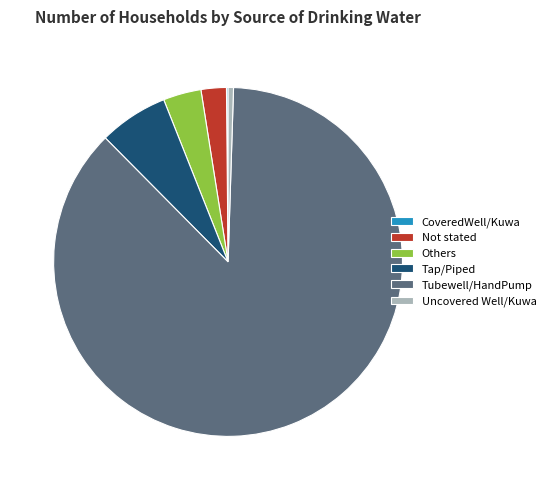

The Tap/Piped slice represents 21% of the pie. True or false?

False